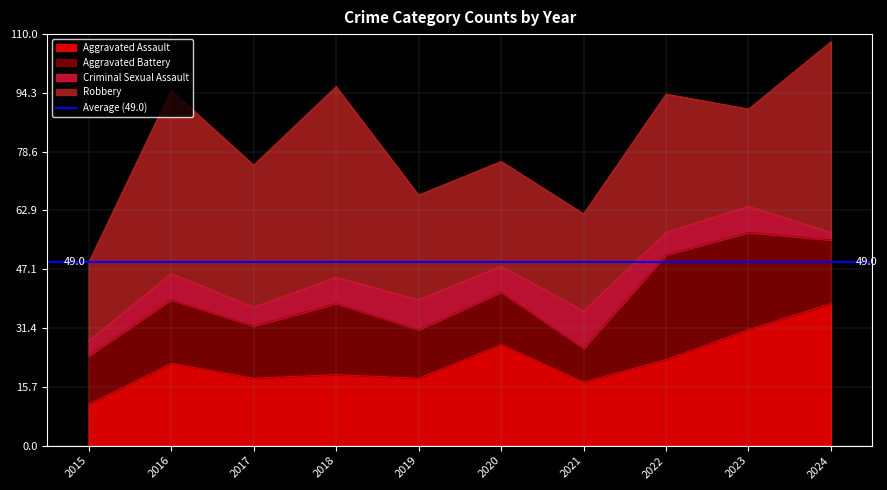

At how many categories does at least one series exceed 43?

3